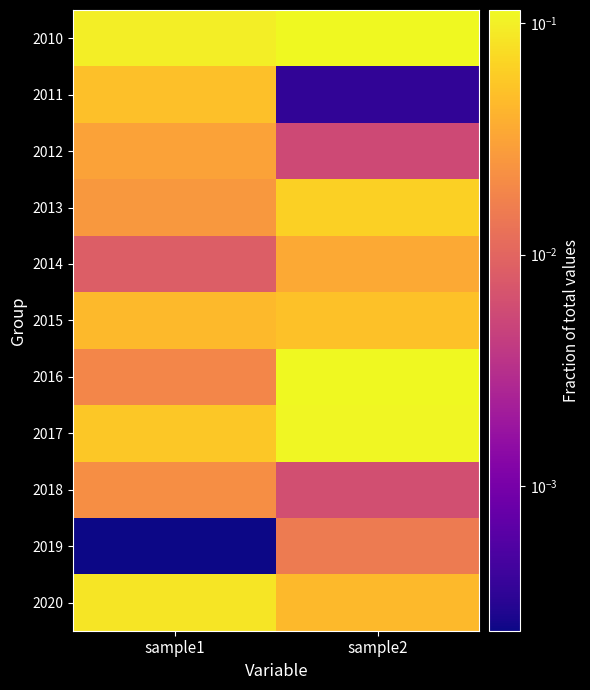

At sample2, list the series in order from largest to smallest.

2010, 2016, 2017, 2013, 2015, 2020, 2014, 2019, 2018, 2012, 2011